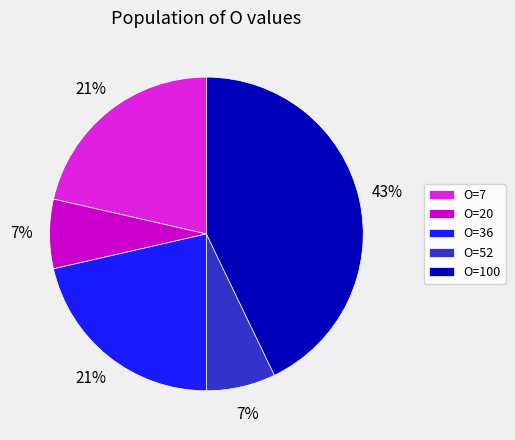

Does any single category account for the majority?

No